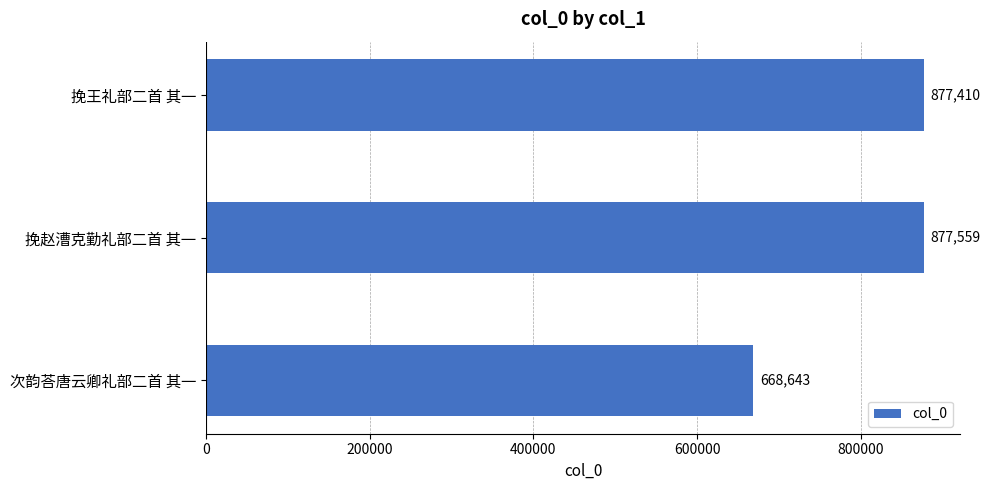

What is the minimum value shown in the chart?

668643